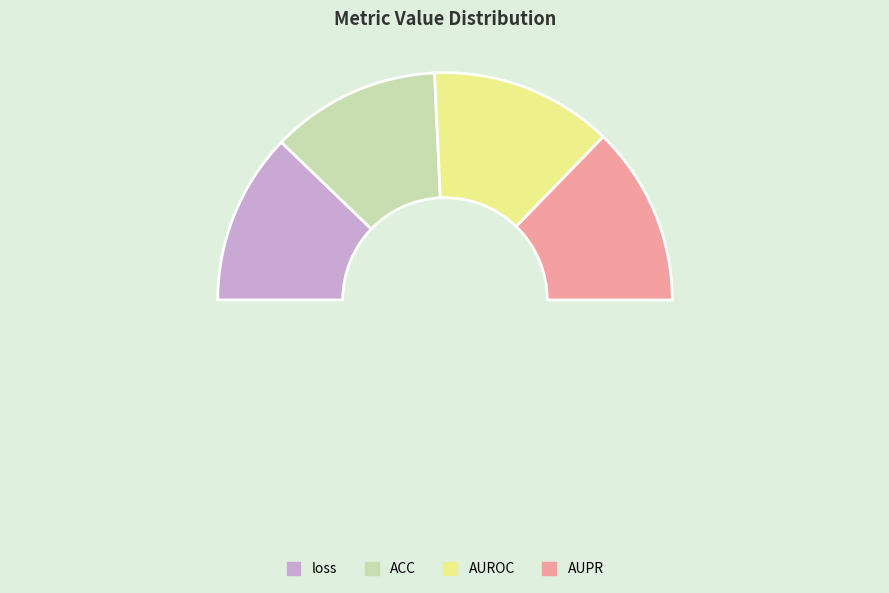

What is the largest slice in the pie chart?

AUROC